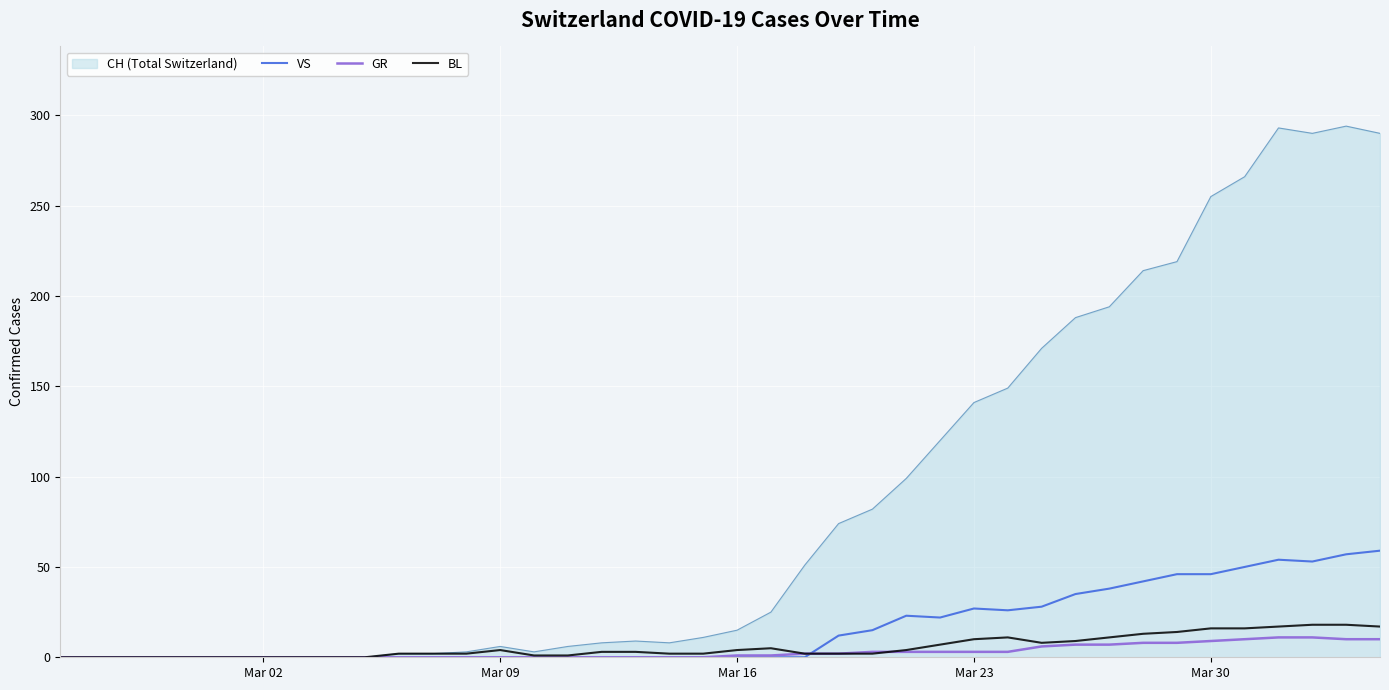

What is the greatest value displayed?

294